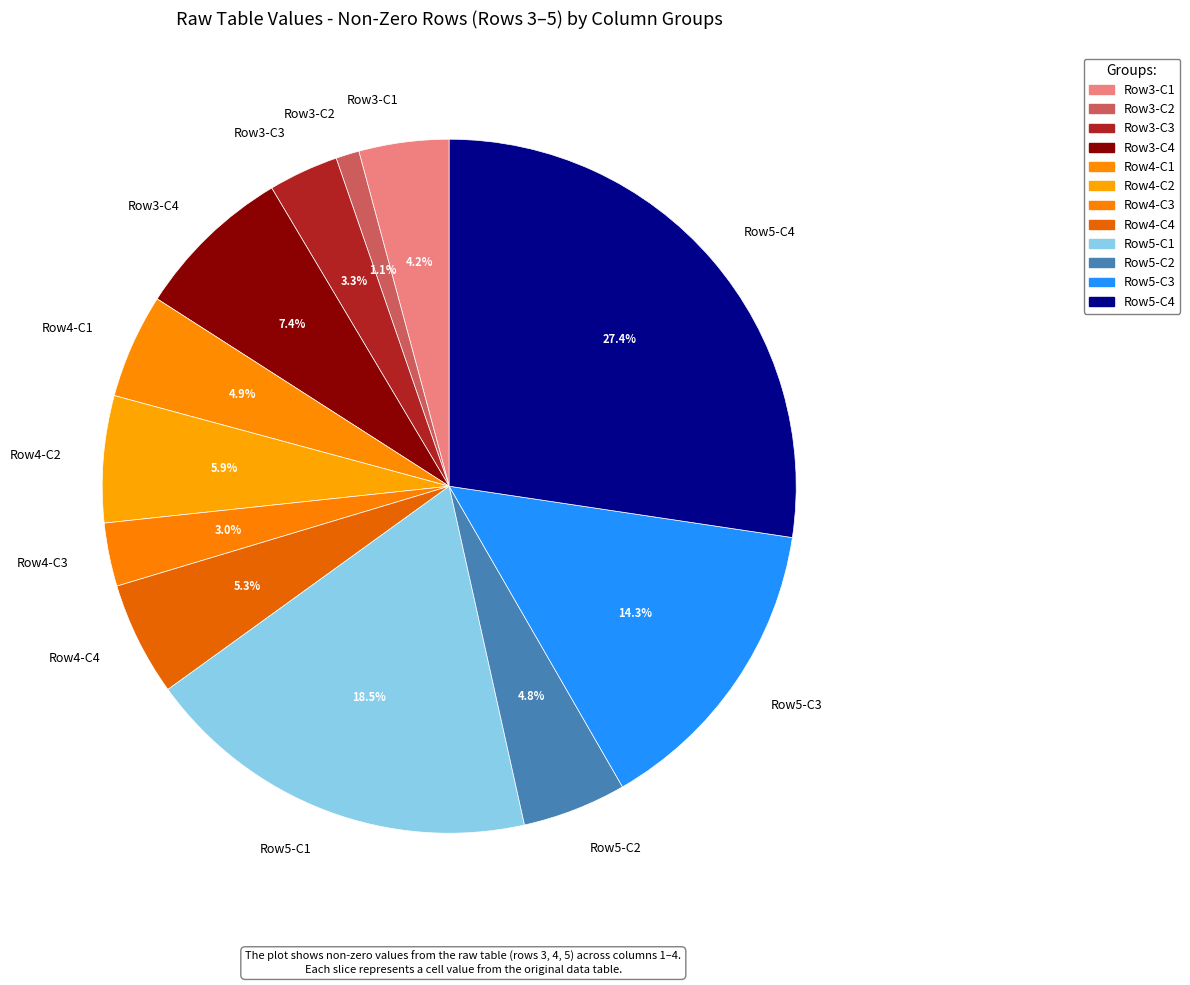

To the nearest percent, what is the average slice percentage?

8%